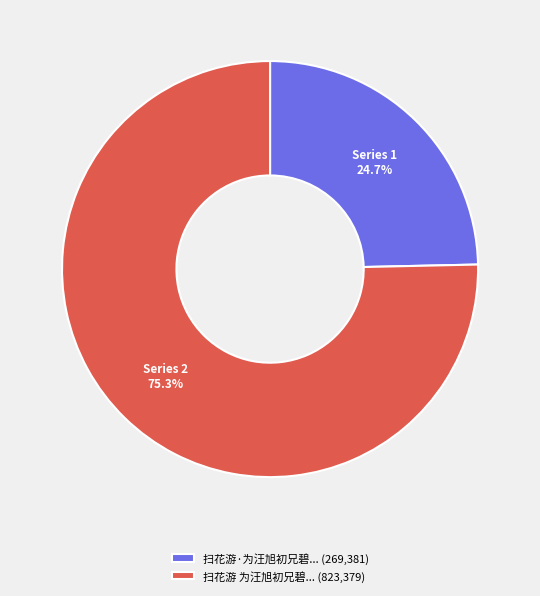

Rank the categories by value from highest to lowest.

扫花游 为汪旭初兄碧... (823,379), 扫花游·为汪旭初兄碧... (269,381)